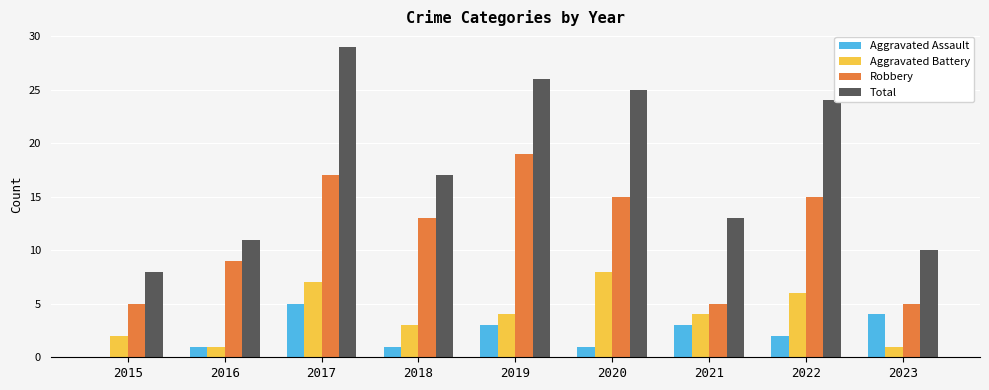

The Aggravated Assault series shows 3 at 2021. True or false?

True